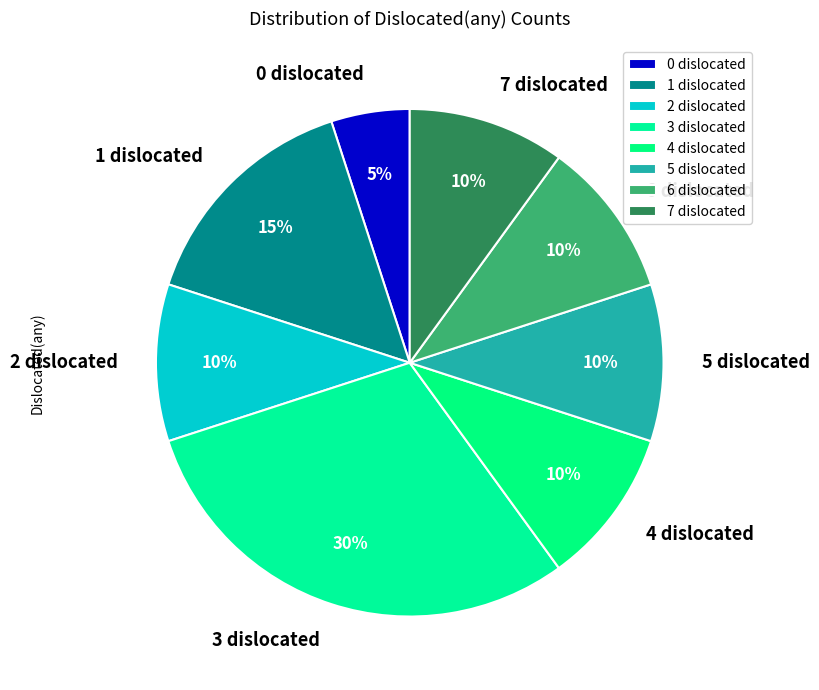

To the nearest percent, what percentage of the pie is 6?

10%